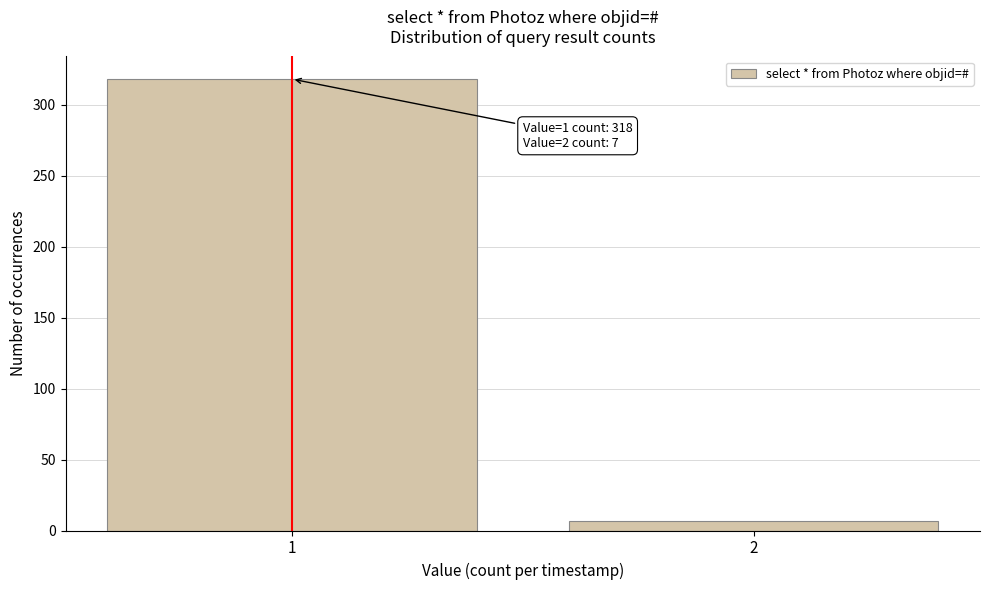

Reading left to right, extract all data points from this chart.

318	7